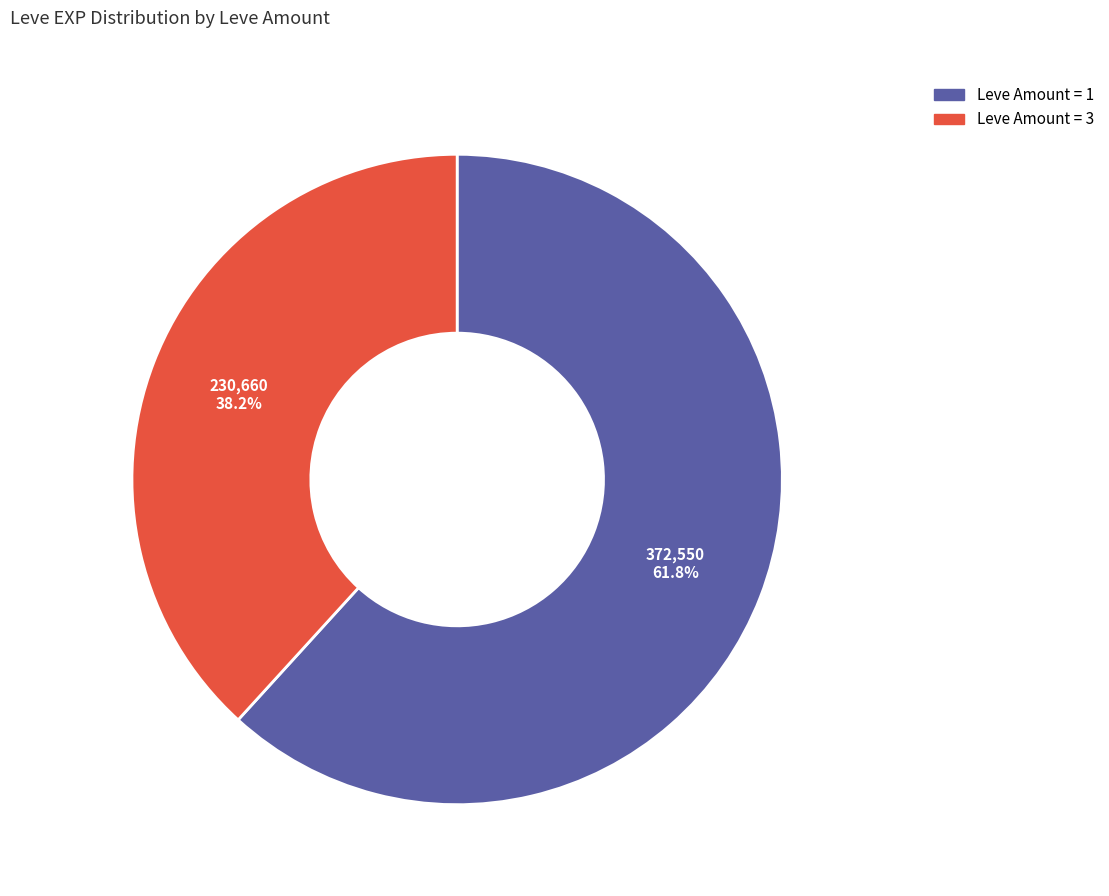

Does any single category account for the majority?

Yes